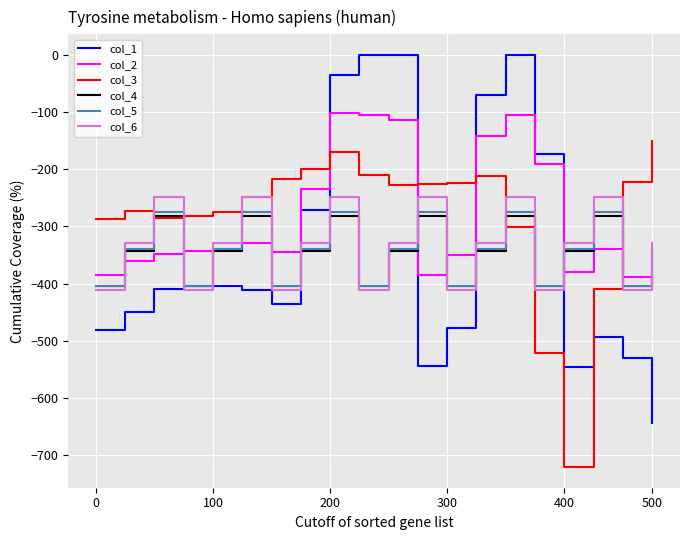

Which series has the largest range (max minus min)?

col_1